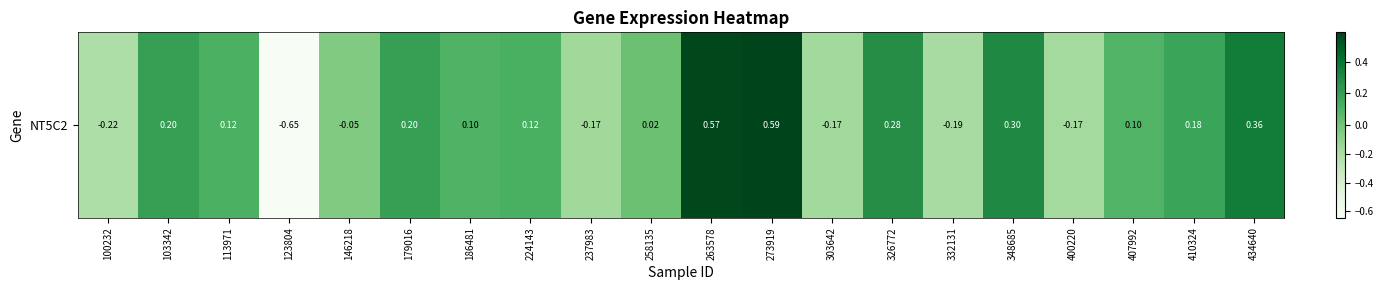

Reading left to right, extract all data points from this chart.

100232=-0.2	103342=0.2	113971=0.1	123804=-0.6	146218=-0.0	179016=0.2	186481=0.1	224143=0.1	237983=-0.2	258135=0.0	263578=0.6	273919=0.6	303642=-0.2	326772=0.3	332131=-0.2	348685=0.3	400220=-0.2	407992=0.1	410324=0.2	434640=0.4